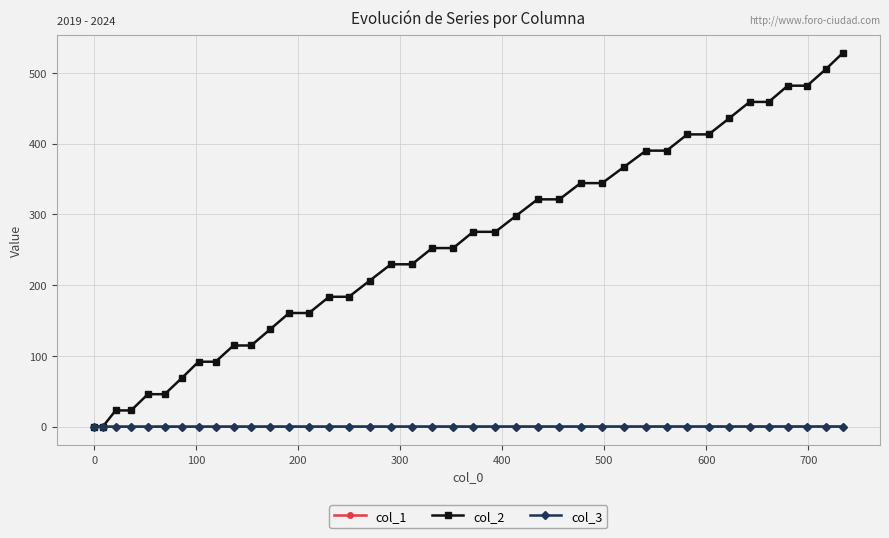

At how many categories does at least one series exceed 426?

7